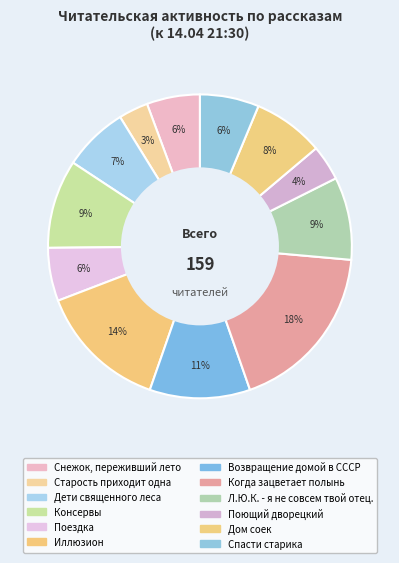

How many slices are in this pie chart?

12